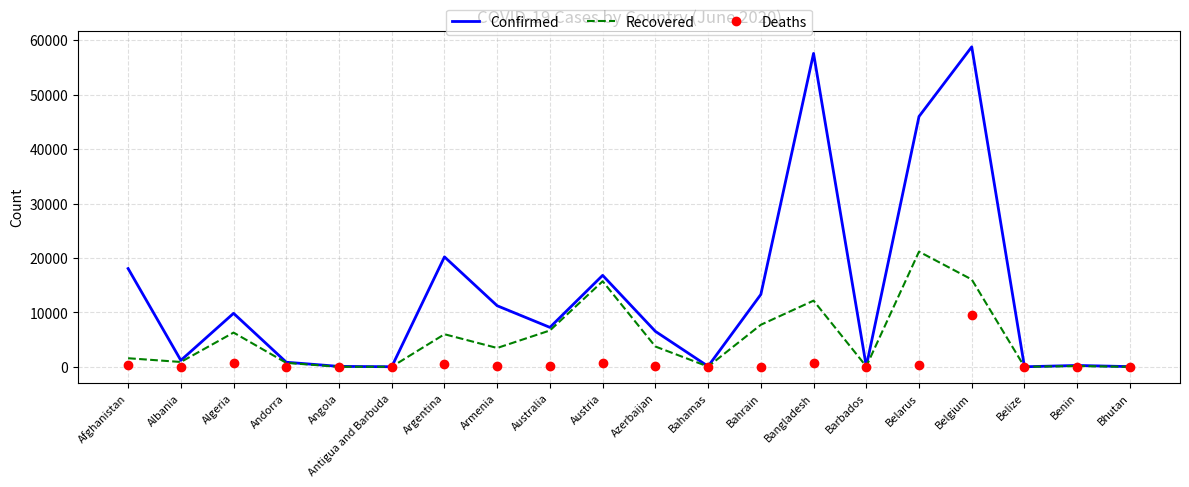

At which category does Confirmed reach its first local peak?

Algeria